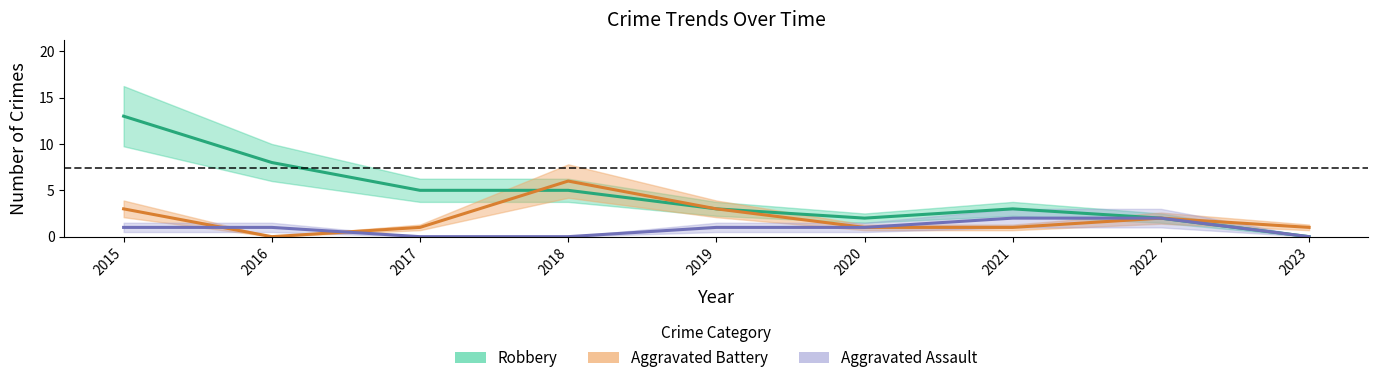

Rank the series by their maximum value, from lowest to highest.

Aggravated Assault, Aggravated Battery, Robbery